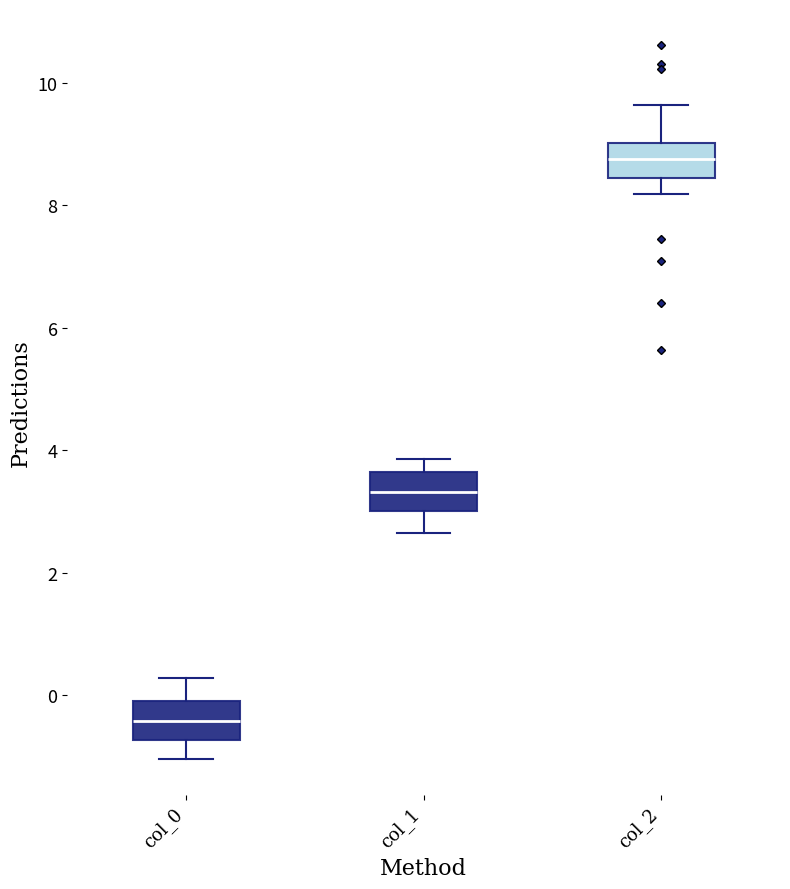

Which box's median line is the highest?

col_2